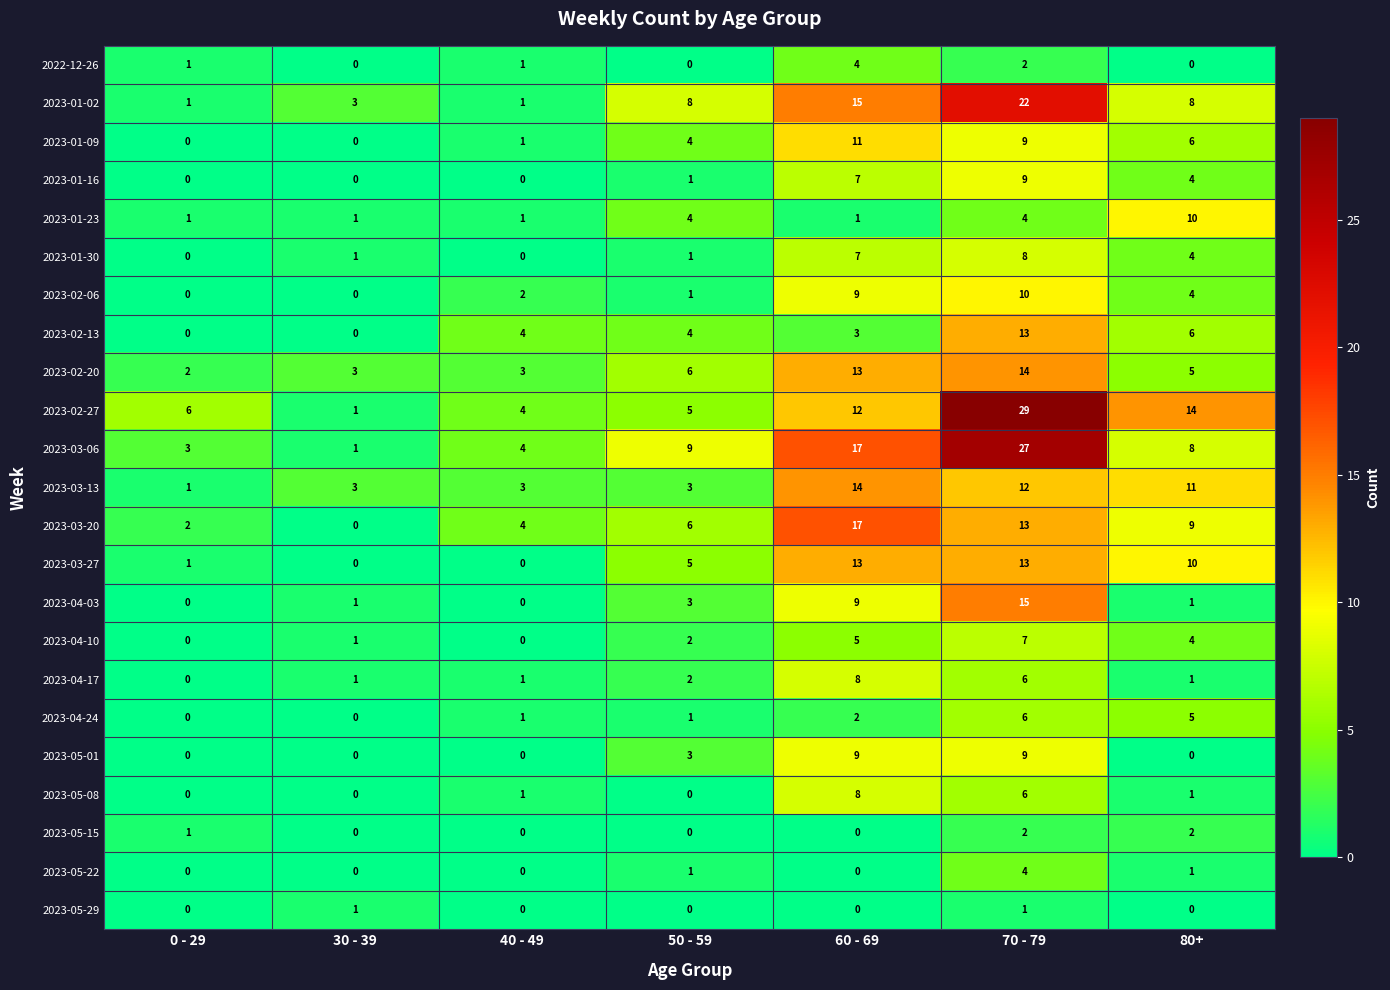

What is the spread (max minus min) of values at 30 - 39?

3